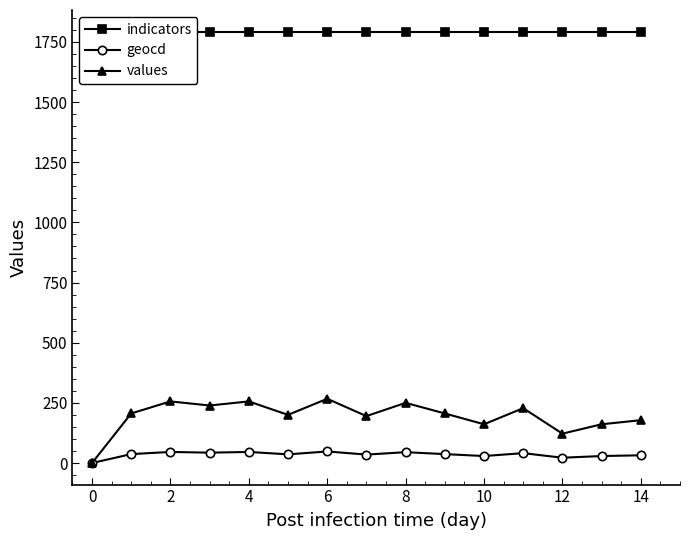

How many lines are shown in the chart?

3